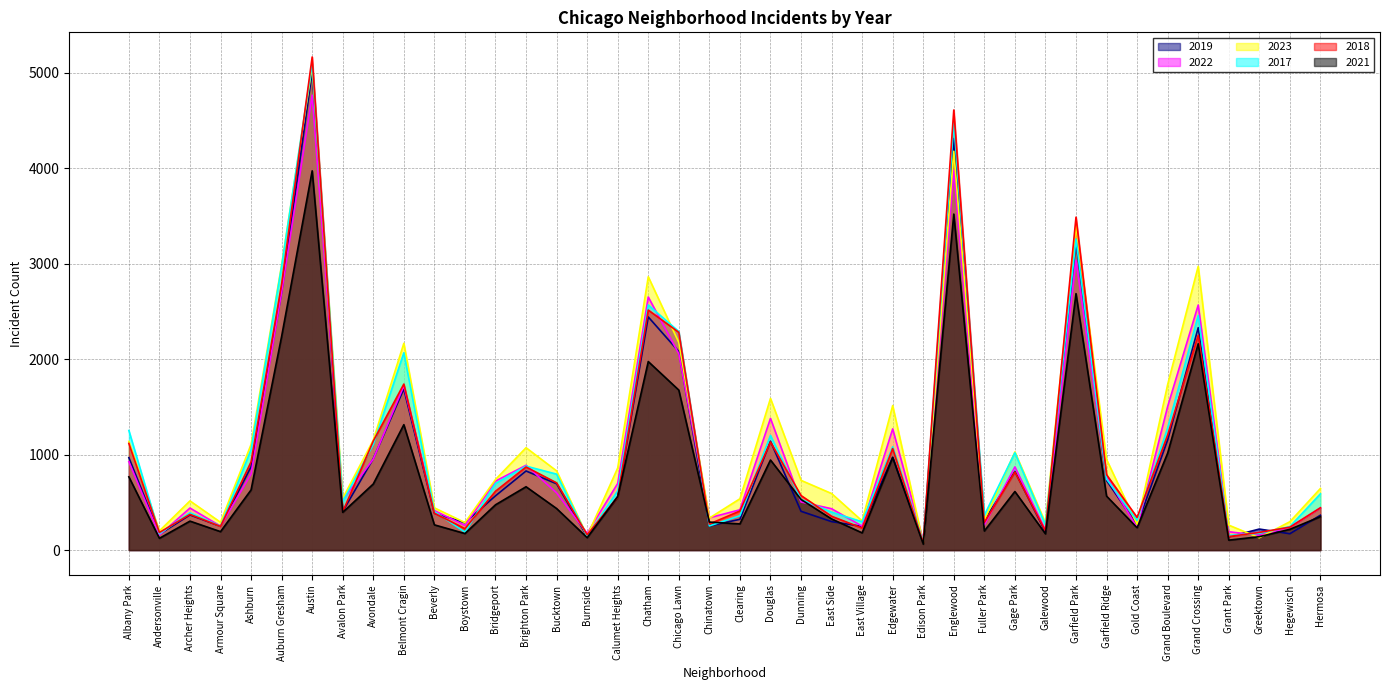

What are all the series names shown in the legend?

2019, 2022, 2023, 2017, 2018, 2021